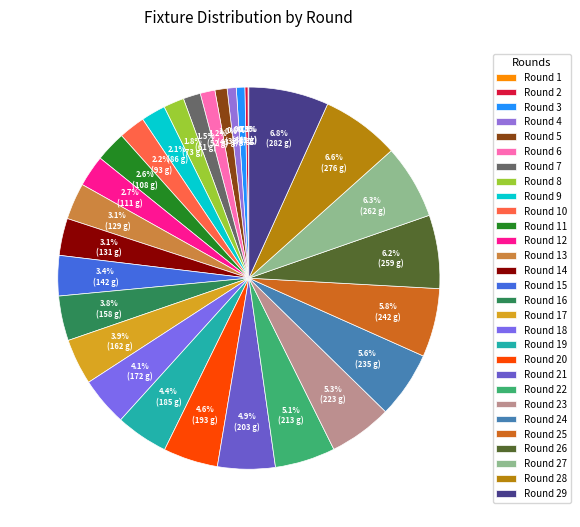

What percentage is the Round 9 slice, to the nearest percent?

2%